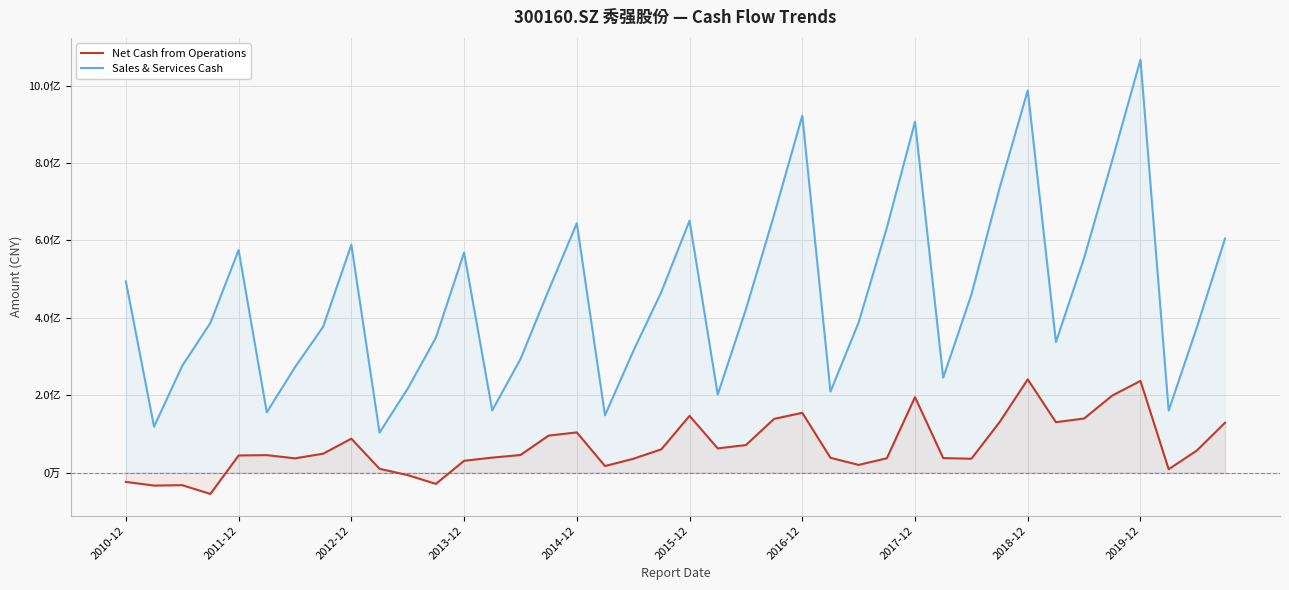

Count the number of data series in this chart.

2